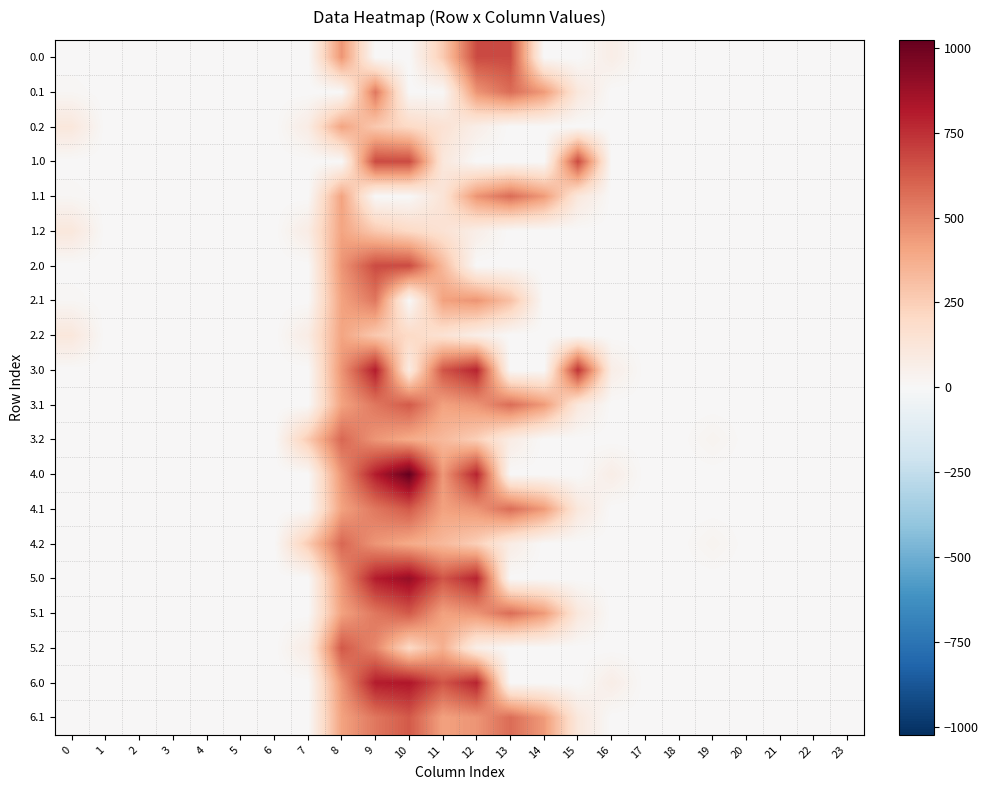

Reading right to left, extract all data points from this chart.

0.0: 23=0.0	22=0.0	21=0.0	20=0.0	19=0.0	18=0.0	17=0.0	16=67.6	15=0.0	14=0.0	13=672.0	12=672.0	11=263.1	10=0.0	9=0.0	8=454.2	7=0.0	6=0.0	5=0.0	4=0.0	3=0.0	2=0.0	1=0.0	0=0.0
0.1: 23=0.0	22=0.0	21=0.0	20=0.0	19=0.0	18=0.0	17=0.0	16=0.0	15=111.1	14=438.6	13=574.0	12=456.1	11=7.0	10=0.0	9=542.1	8=0.0	7=0.0	6=0.0	5=0.0	4=0.0	3=0.0	2=0.0	1=0.0	0=15.4
0.2: 23=0.0	22=0.0	21=0.0	20=0.0	19=0.0	18=0.0	17=0.0	16=0.0	15=0.0	14=0.0	13=0.0	12=65.2	11=149.1	10=202.5	9=271.1	8=407.2	7=77.9	6=0.0	5=0.0	4=0.0	3=0.0	2=0.0	1=0.0	0=112.9
1.0: 23=0.0	22=0.0	21=0.0	20=0.0	19=0.0	18=0.0	17=0.0	16=0.0	15=672.0	14=0.0	13=0.0	12=0.0	11=112.9	10=672.0	9=672.0	8=0.0	7=0.0	6=0.0	5=0.0	4=0.0	3=0.0	2=0.0	1=0.0	0=0.0
1.1: 23=0.0	22=0.0	21=0.0	20=0.0	19=0.0	18=0.0	17=0.0	16=0.0	15=111.1	14=438.6	13=574.0	12=456.1	11=136.6	10=0.0	9=0.0	8=412.6	7=0.0	6=0.0	5=0.0	4=0.0	3=0.0	2=0.0	1=0.0	0=15.4
1.2: 23=0.0	22=0.0	21=0.0	20=0.0	19=0.0	18=0.0	17=0.0	16=0.0	15=0.0	14=0.0	13=0.0	12=65.2	11=149.1	10=202.5	9=271.1	8=407.2	7=77.9	6=0.0	5=0.0	4=0.0	3=0.0	2=0.0	1=0.0	0=112.9
2.0: 23=0.0	22=0.0	21=0.0	20=0.0	19=0.0	18=0.0	17=0.0	16=0.0	15=0.0	14=0.0	13=0.0	12=0.0	11=330.7	10=672.0	9=672.0	8=454.2	7=0.0	6=0.0	5=0.0	4=0.0	3=0.0	2=0.0	1=0.0	0=0.0
2.1: 23=0.0	22=0.0	21=0.0	20=0.0	19=0.0	18=0.0	17=0.0	16=0.0	15=0.0	14=0.0	13=302.7	12=456.1	11=415.4	10=0.0	9=542.1	8=412.6	7=0.0	6=0.0	5=0.0	4=0.0	3=0.0	2=0.0	1=0.0	0=15.4
2.2: 23=0.0	22=0.0	21=0.0	20=0.0	19=0.0	18=0.0	17=0.0	16=0.0	15=0.0	14=0.0	13=0.0	12=65.2	11=149.1	10=202.5	9=271.1	8=407.2	7=77.9	6=0.0	5=0.0	4=0.0	3=0.0	2=0.0	1=0.0	0=112.9
3.0: 23=0.0	22=0.0	21=0.0	20=0.0	19=0.0	18=0.0	17=0.0	16=67.6	15=739.0	14=0.0	13=0.0	12=784.4	11=640.9	10=86.5	9=804.0	8=454.2	7=0.0	6=0.0	5=0.0	4=0.0	3=0.0	2=0.0	1=0.0	0=0.0
3.1: 23=0.0	22=0.0	21=0.0	20=0.0	19=0.0	18=0.0	17=0.0	16=0.0	15=111.1	14=438.6	13=574.0	12=456.1	11=415.4	10=628.1	9=542.1	8=411.2	7=0.0	6=0.0	5=0.0	4=0.0	3=0.0	2=0.0	1=0.0	0=0.0
3.2: 23=0.0	22=0.0	21=0.0	20=0.0	19=30.9	18=0.0	17=0.0	16=0.0	15=0.0	14=0.0	13=77.6	12=247.2	11=331.1	10=384.5	9=453.1	8=589.2	7=259.9	6=0.0	5=0.0	4=0.0	3=0.0	2=0.0	1=0.0	0=0.0
4.0: 23=0.0	22=0.0	21=0.0	20=0.0	19=0.0	18=0.0	17=0.0	16=67.6	15=0.0	14=0.0	13=0.0	12=784.4	11=443.2	10=1023.2	9=804.0	8=454.2	7=0.0	6=0.0	5=0.0	4=0.0	3=0.0	2=0.0	1=0.0	0=0.0
4.1: 23=0.0	22=0.0	21=0.0	20=0.0	19=0.0	18=0.0	17=0.0	16=0.0	15=111.1	14=437.3	13=574.0	12=456.1	11=415.4	10=628.1	9=542.1	8=412.6	7=0.0	6=0.0	5=0.0	4=0.0	3=0.0	2=0.0	1=0.0	0=0.0
4.2: 23=0.0	22=0.0	21=0.0	20=0.0	19=30.9	18=0.0	17=0.0	16=0.0	15=0.0	14=0.0	13=77.6	12=247.2	11=331.1	10=384.5	9=453.1	8=589.2	7=259.9	6=0.0	5=0.0	4=0.0	3=0.0	2=0.0	1=0.0	0=0.0
5.0: 23=0.0	22=0.0	21=0.0	20=0.0	19=0.0	18=0.0	17=0.0	16=0.0	15=0.0	14=0.0	13=0.0	12=784.4	11=640.9	10=893.1	9=804.0	8=454.2	7=0.0	6=0.0	5=0.0	4=0.0	3=0.0	2=0.0	1=0.0	0=0.0
5.1: 23=0.0	22=0.0	21=0.0	20=0.0	19=0.0	18=0.0	17=0.0	16=0.0	15=109.7	14=438.6	13=574.0	12=456.1	11=415.4	10=628.1	9=542.1	8=412.6	7=0.0	6=0.0	5=0.0	4=0.0	3=0.0	2=0.0	1=0.0	0=0.0
5.2: 23=0.0	22=0.0	21=0.0	20=0.0	19=0.0	18=0.0	17=0.0	16=0.0	15=0.0	14=0.0	13=0.0	12=65.2	11=366.0	10=202.5	9=497.1	8=633.2	7=77.9	6=0.0	5=0.0	4=0.0	3=0.0	2=0.0	1=0.0	0=0.0
6.0: 23=0.0	22=0.0	21=0.0	20=0.0	19=0.0	18=0.0	17=0.0	16=67.6	15=0.0	14=0.0	13=0.0	12=784.4	11=640.9	10=825.5	9=804.0	8=454.2	7=0.0	6=0.0	5=0.0	4=0.0	3=0.0	2=0.0	1=0.0	0=0.0
6.1: 23=0.0	22=0.0	21=0.0	20=0.0	19=0.0	18=0.0	17=0.0	16=0.0	15=111.1	14=437.3	13=574.0	12=456.1	11=415.4	10=628.1	9=542.1	8=412.6	7=0.0	6=0.0	5=0.0	4=0.0	3=0.0	2=0.0	1=0.0	0=0.0